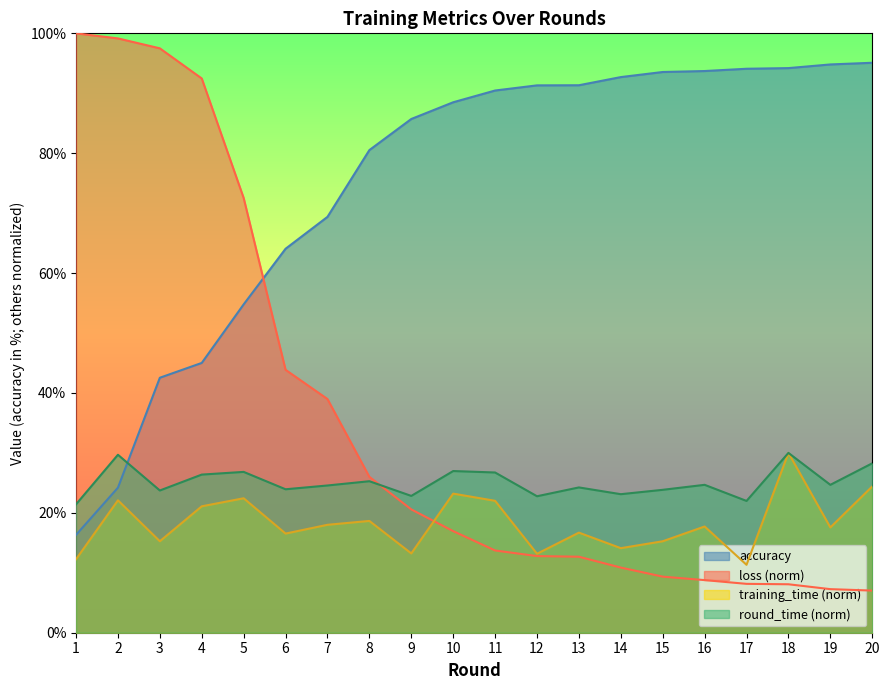

Between 8 and 15, which is larger?

15